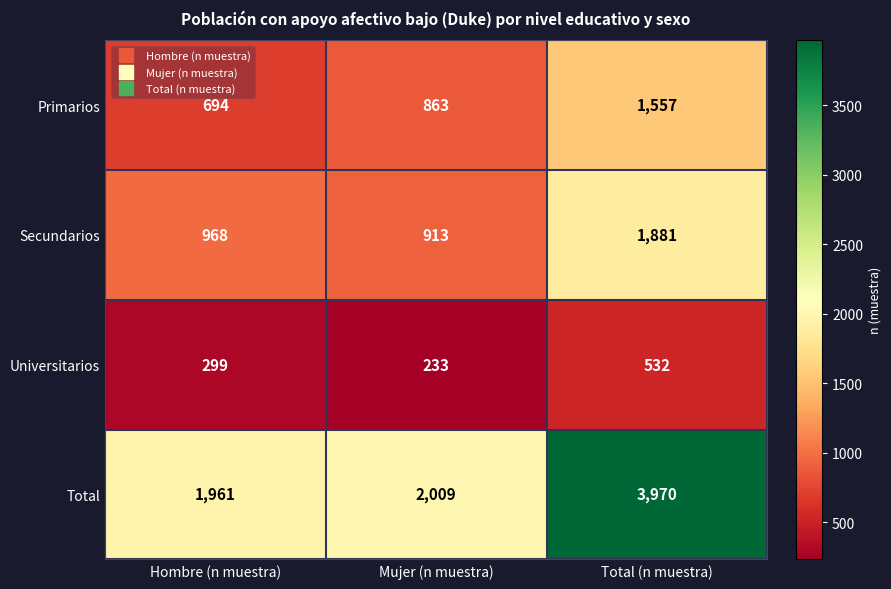

Rank the categories by Universitarios value from lowest to highest.

Mujer (n muestra), Hombre (n muestra), Total (n muestra)